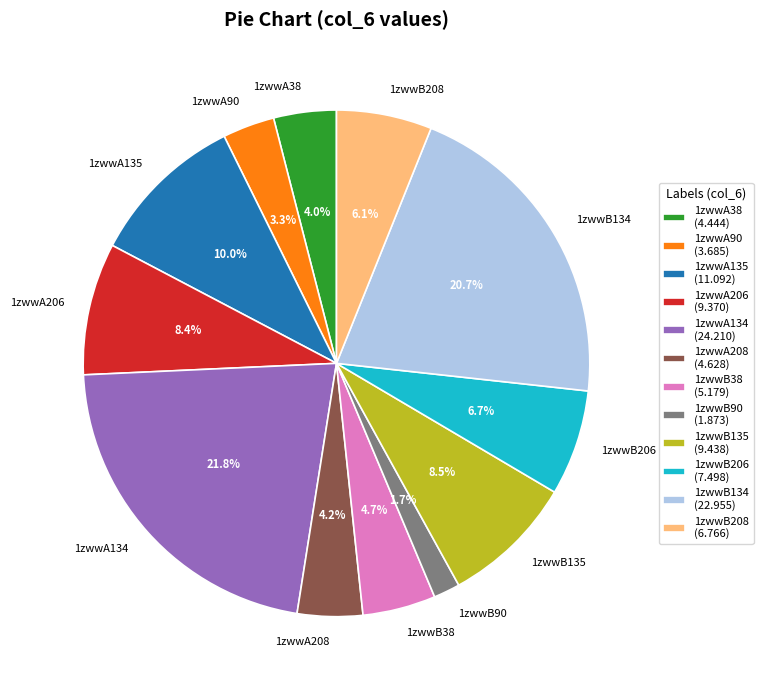

To the nearest percent, what is the combined percentage of 1zwwA90 and 1zwwB38?

8%